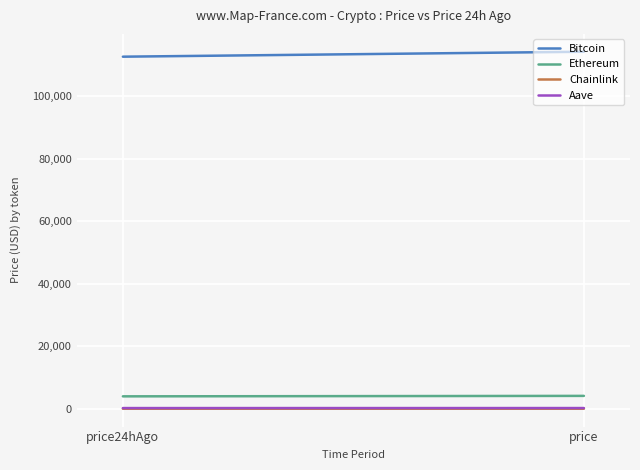

Is this an area chart (filled region under the line)?

No